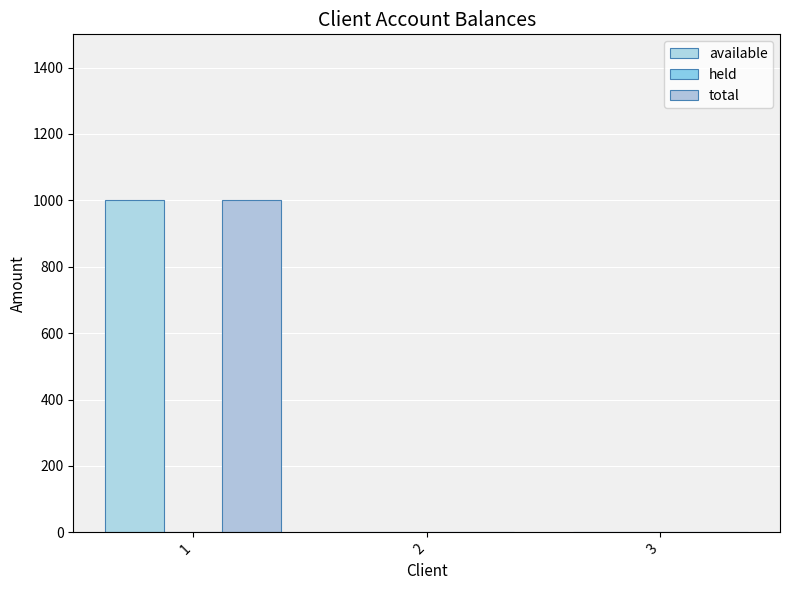

What is the difference between the highest and lowest values at 1?

1000